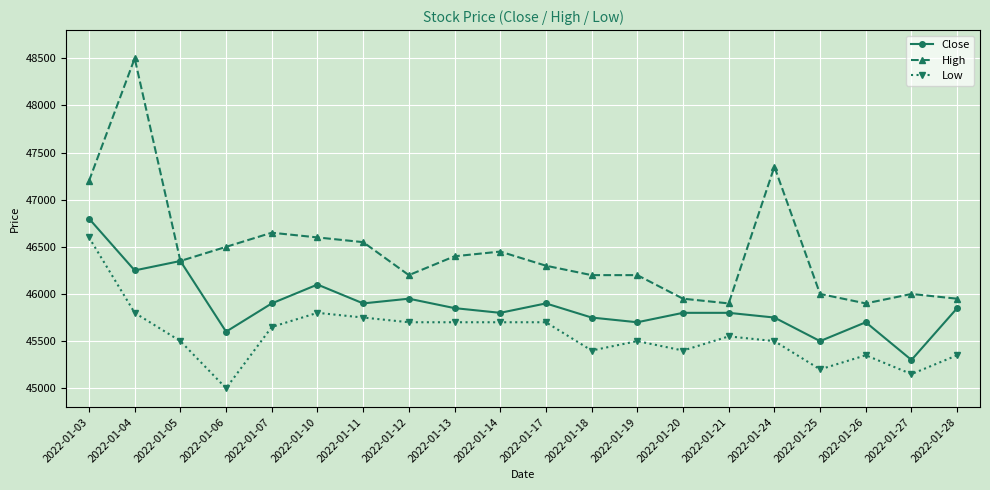

Which series has the largest range (max minus min)?

High